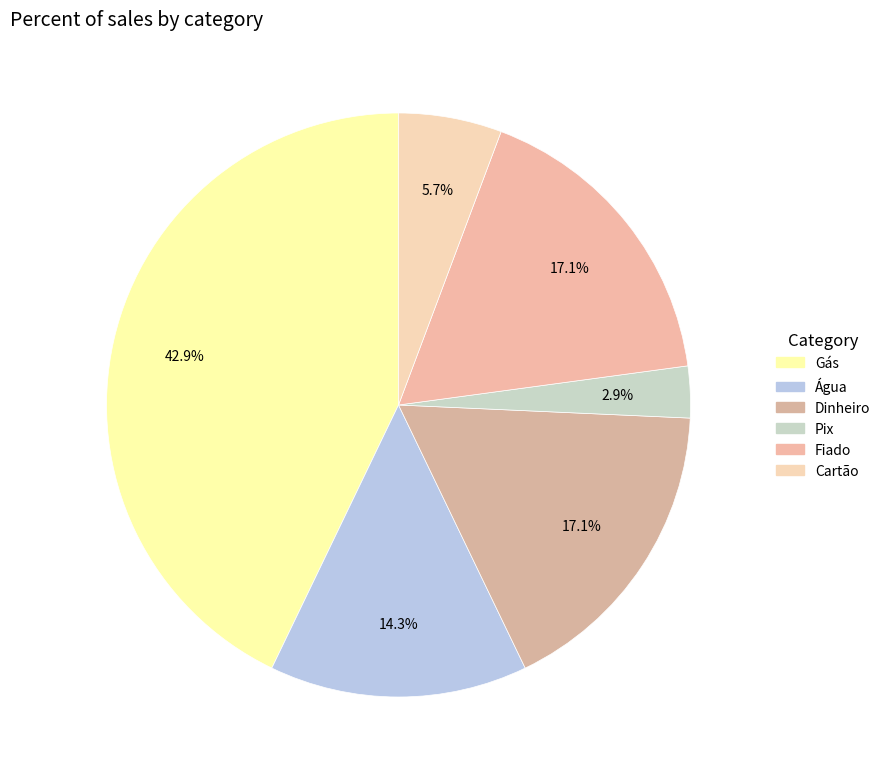

How many segments does this pie chart have?

6